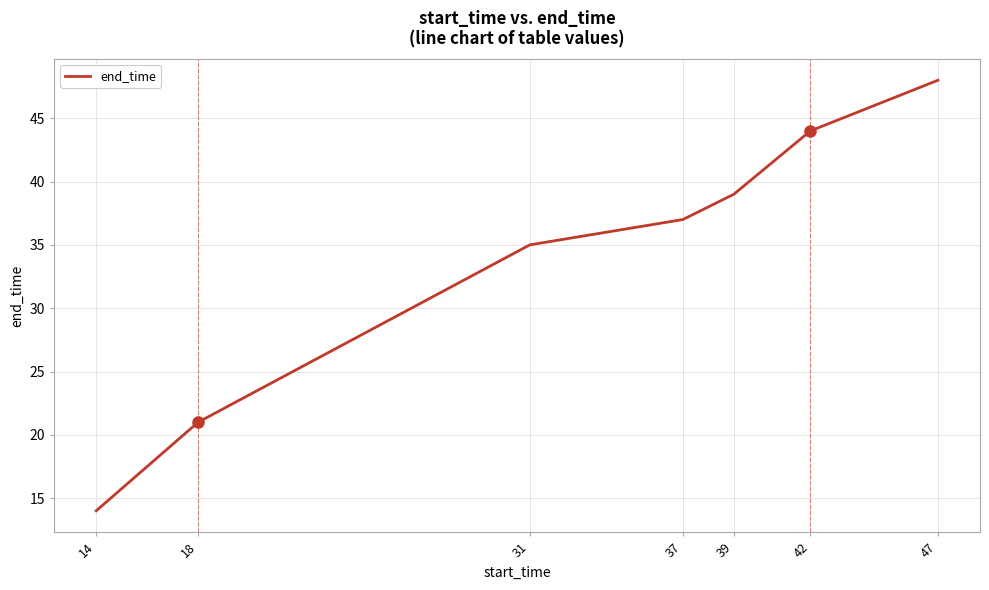

What is the average value?

34